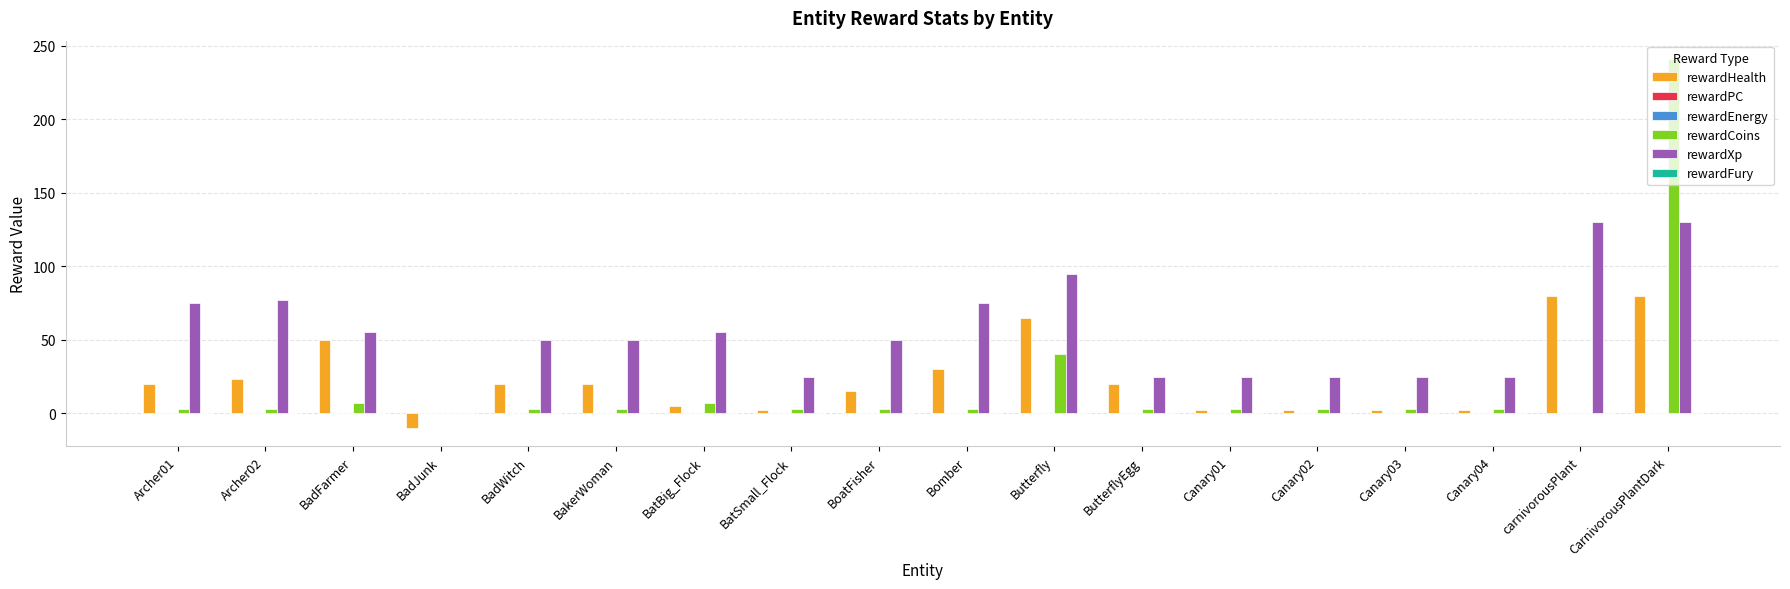

Reading left to right, transcribe all the data shown in this chart.

rewardHealth: Archer01=20	Archer02=23	BadFarmer=50	BadJunk=-10	BadWitch=20	BakerWoman=20	BatBig_Flock=5	BatSmall_Flock=2	BoatFisher=15	Bomber=30	Butterfly=65	ButterflyEgg=20	Canary01=2	Canary02=2	Canary03=2	Canary04=2	carnivorousPlant=80	CarnivorousPlantDark=80
rewardPC: Archer01=0	Archer02=0	BadFarmer=0	BadJunk=0	BadWitch=0	BakerWoman=0	BatBig_Flock=0	BatSmall_Flock=0	BoatFisher=0	Bomber=0	Butterfly=0	ButterflyEgg=0	Canary01=0	Canary02=0	Canary03=0	Canary04=0	carnivorousPlant=0	CarnivorousPlantDark=0
rewardEnergy: Archer01=0	Archer02=0	BadFarmer=0	BadJunk=0	BadWitch=0	BakerWoman=0	BatBig_Flock=0	BatSmall_Flock=0	BoatFisher=0	Bomber=0	Butterfly=0	ButterflyEgg=0	Canary01=0	Canary02=0	Canary03=0	Canary04=0	carnivorousPlant=0	CarnivorousPlantDark=0
rewardCoins: Archer01=3	Archer02=3	BadFarmer=7	BadJunk=0	BadWitch=3	BakerWoman=3	BatBig_Flock=7	BatSmall_Flock=3	BoatFisher=3	Bomber=3	Butterfly=40	ButterflyEgg=3	Canary01=3	Canary02=3	Canary03=3	Canary04=3	carnivorousPlant=0	CarnivorousPlantDark=241
rewardXp: Archer01=75	Archer02=77	BadFarmer=55	BadJunk=0	BadWitch=50	BakerWoman=50	BatBig_Flock=55	BatSmall_Flock=25	BoatFisher=50	Bomber=75	Butterfly=95	ButterflyEgg=25	Canary01=25	Canary02=25	Canary03=25	Canary04=25	carnivorousPlant=130	CarnivorousPlantDark=130
rewardFury: Archer01=0	Archer02=0	BadFarmer=0	BadJunk=0	BadWitch=0	BakerWoman=0	BatBig_Flock=0	BatSmall_Flock=0	BoatFisher=0	Bomber=0	Butterfly=0	ButterflyEgg=0	Canary01=0	Canary02=0	Canary03=0	Canary04=0	carnivorousPlant=0	CarnivorousPlantDark=0